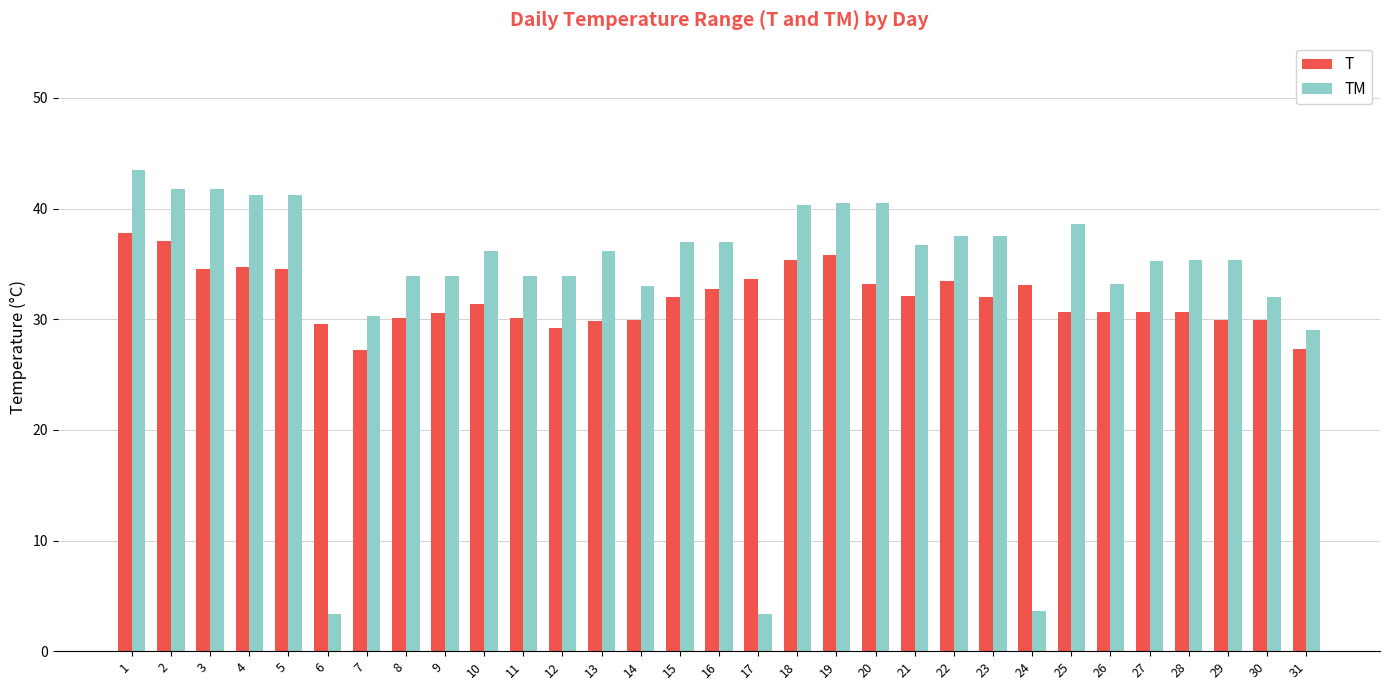

What is the sum of the TM values at 22 and 30?

69.5